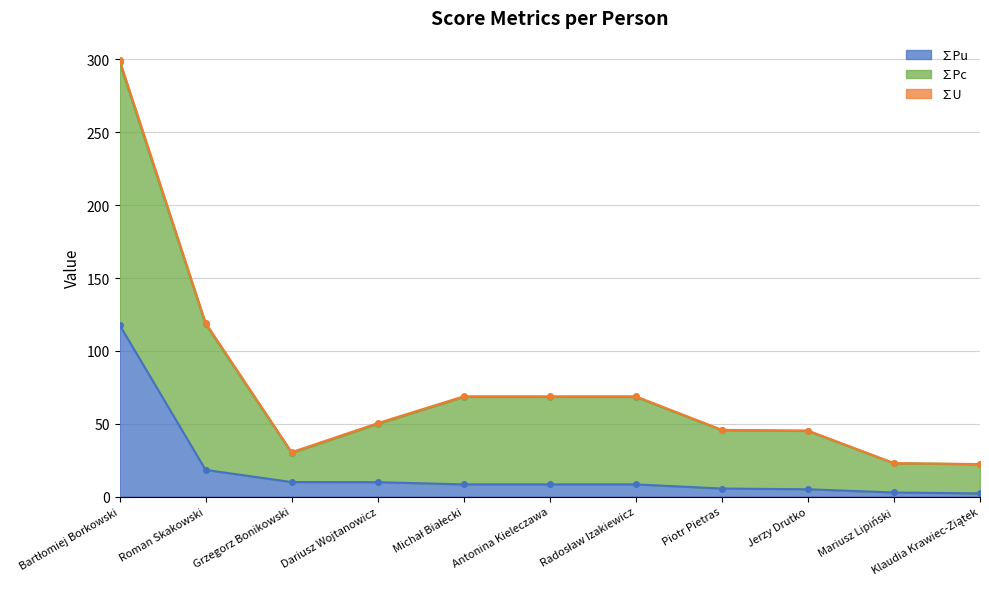

True or false: ∑Pc and ∑Pu intersect in this chart.

False